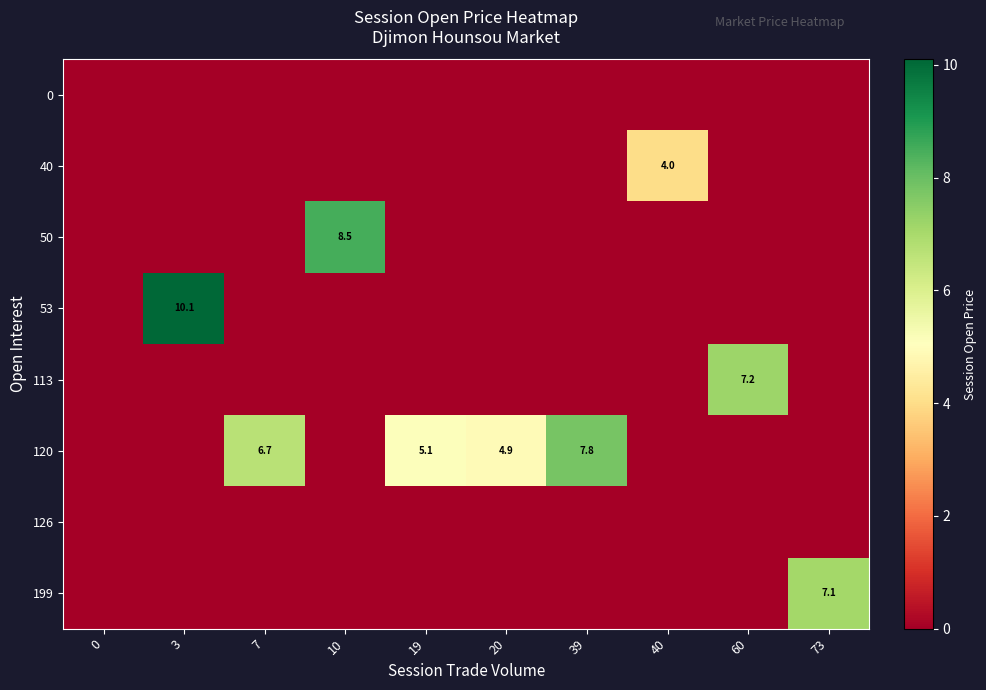

The 199 series shows -3.8 at 0. True or false?

False